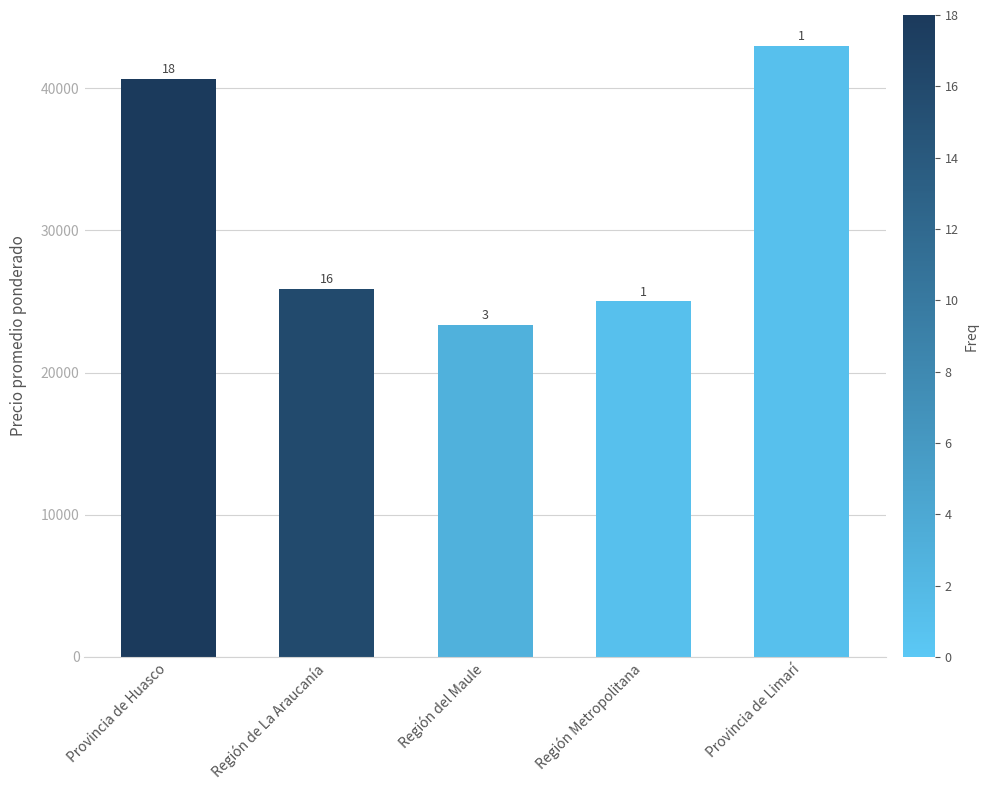

How many bars are there in total?

5